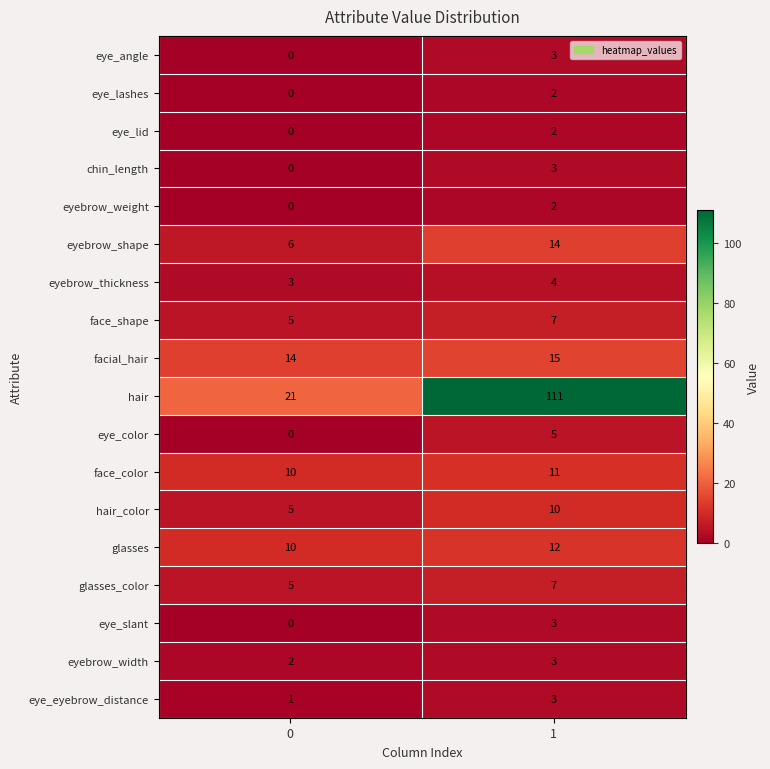

Between 0 and 1, which series saw the biggest shift?

hair